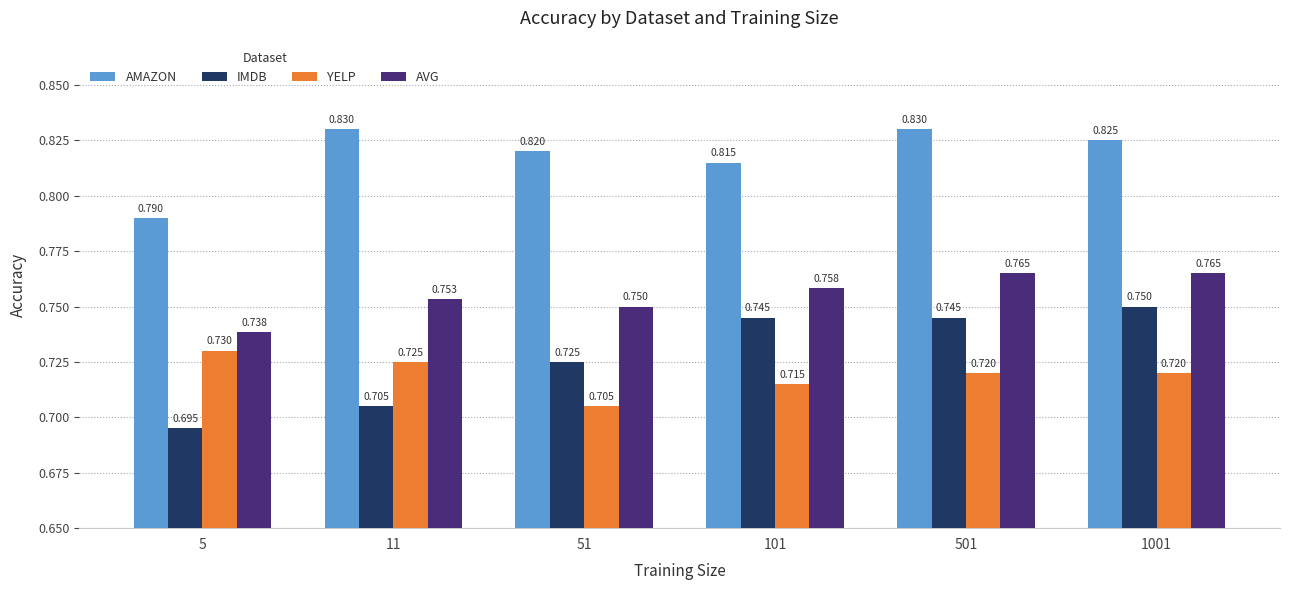

What is the sum of the YELP values at 11 and 101?

1.4